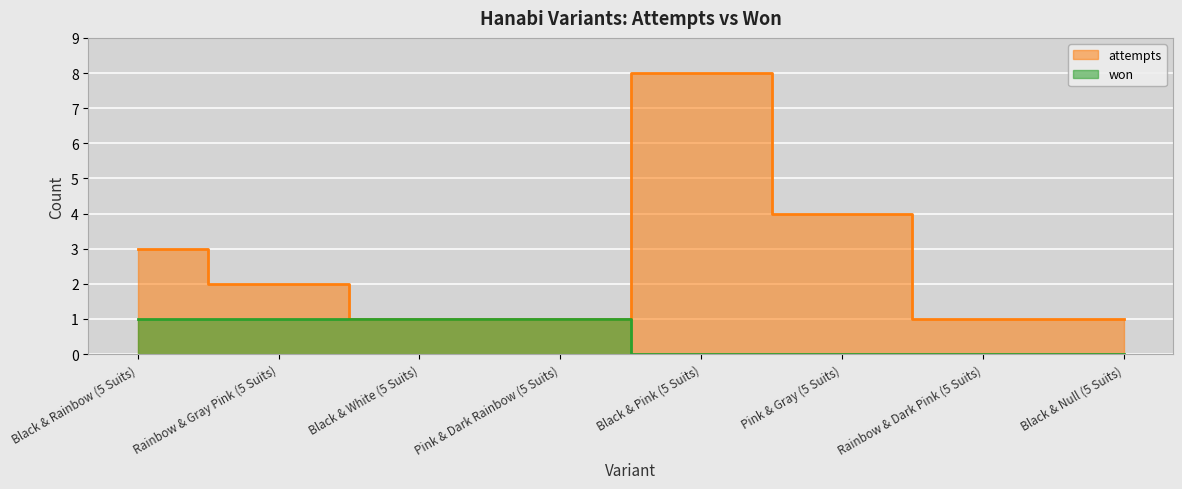

Does the chart display data point markers on the line(s)?

No